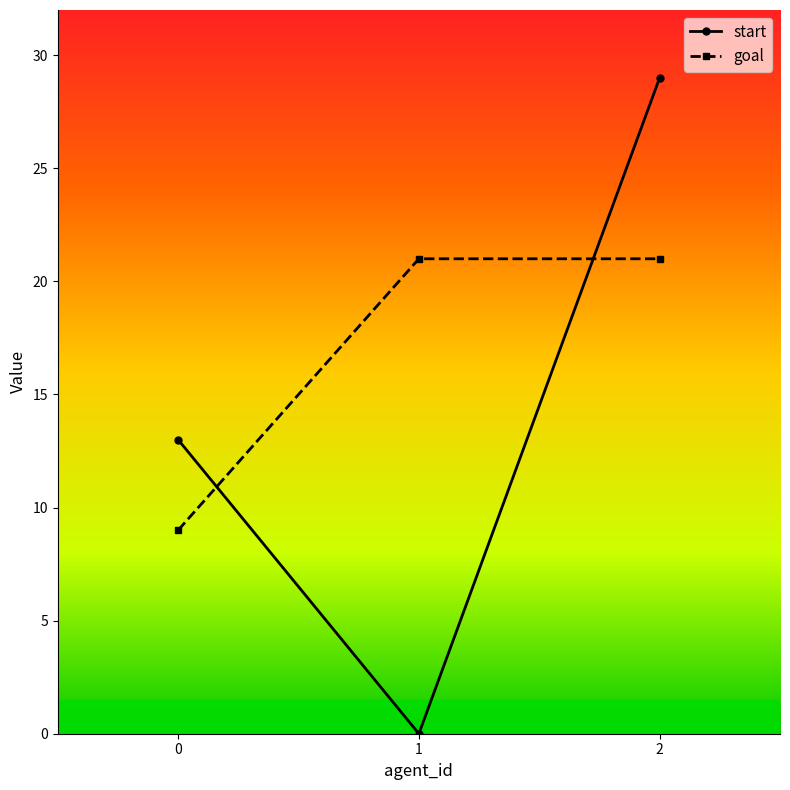

What is the value of the start point at the 3rd from the left?

29